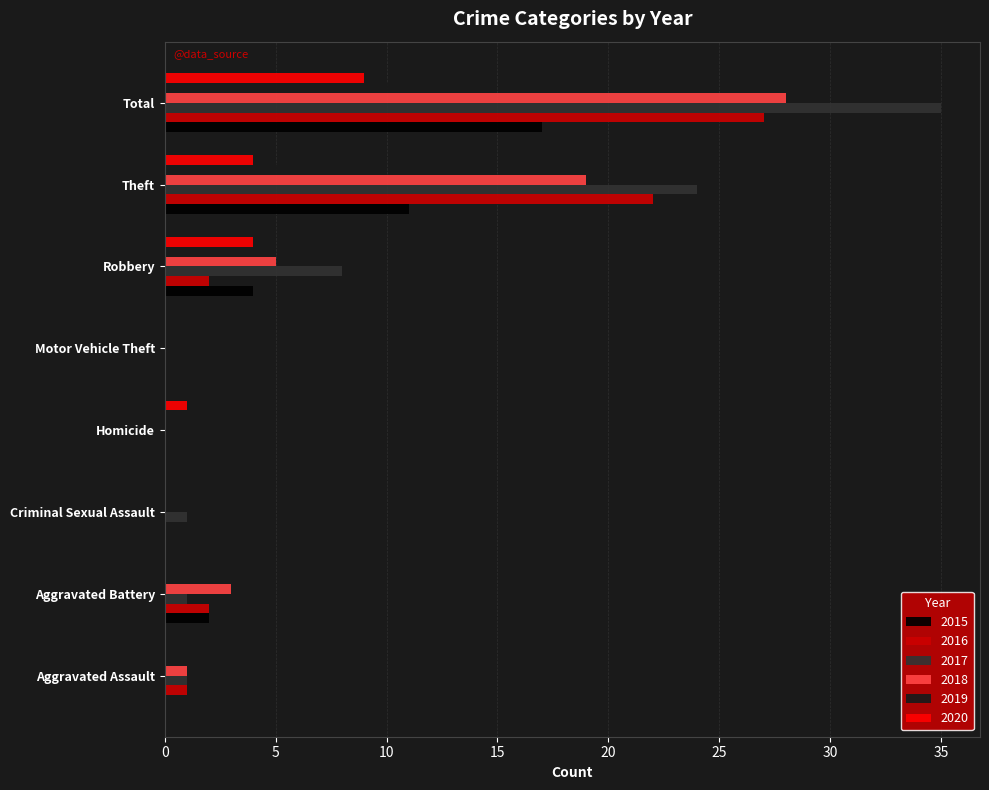

Which series changed the most between Motor Vehicle Theft and Theft?

2017